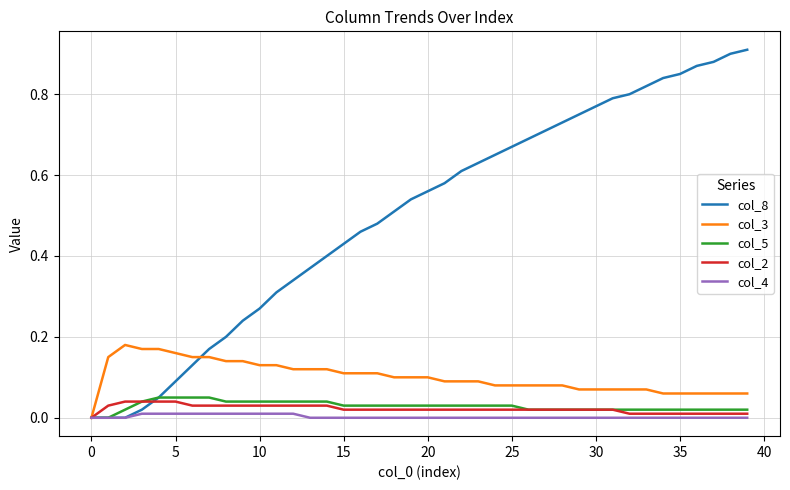

Which series has the largest total across all categories?

col_8